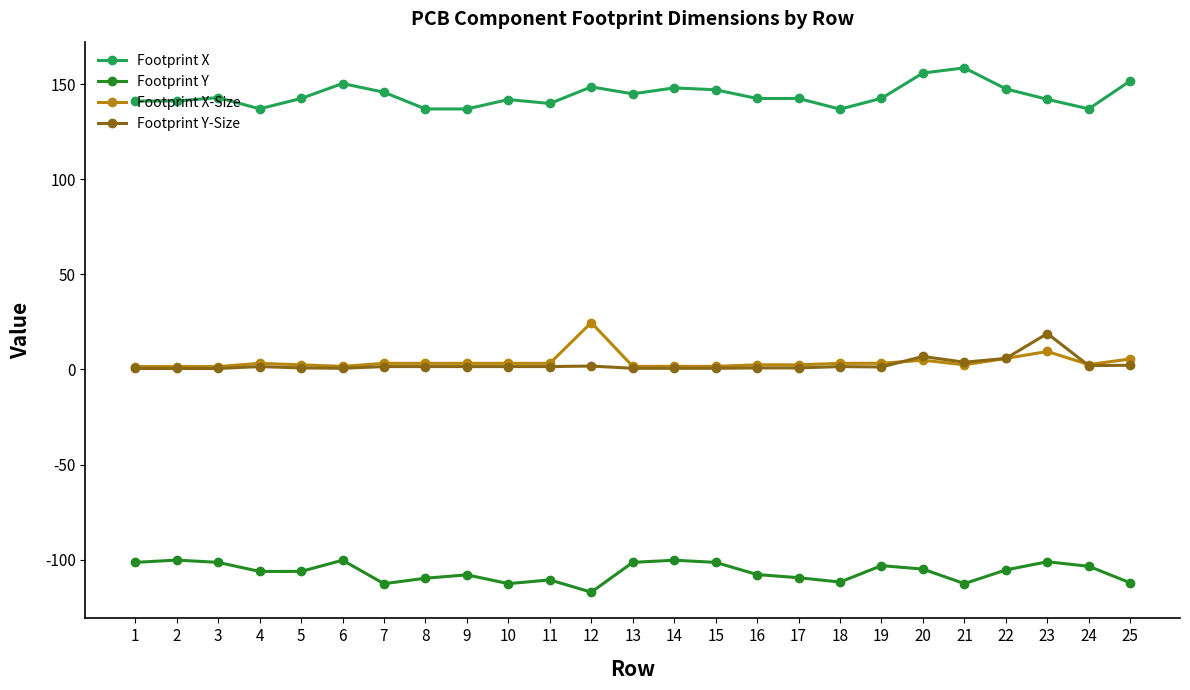

Does the chart display data point markers on the line(s)?

Yes